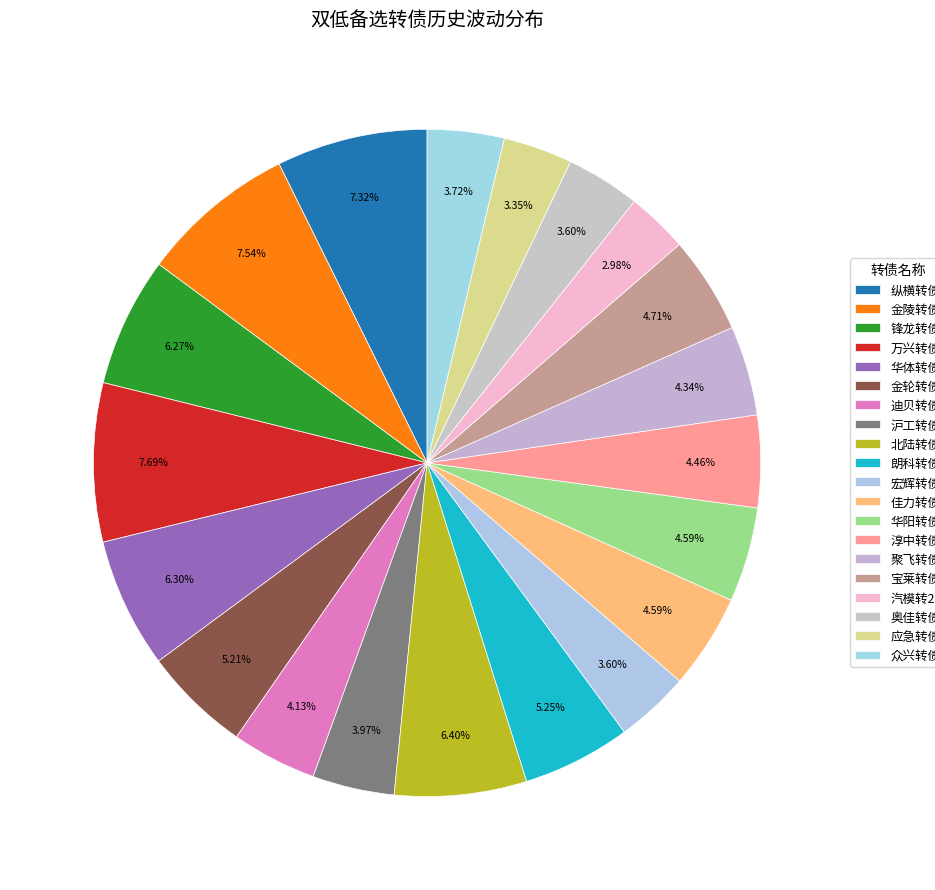

Rank the categories by value from highest to lowest.

万兴转债, 金陵转债, 纵横转债, 北陆转债, 华体转债, 锋龙转债, 朗科转债, 金轮转债, 宝莱转债, 佳力转债, 华阳转债, 淳中转债, 聚飞转债, 迪贝转债, 沪工转债, 众兴转债, 宏辉转债, 奥佳转债, 应急转债, 汽模转2